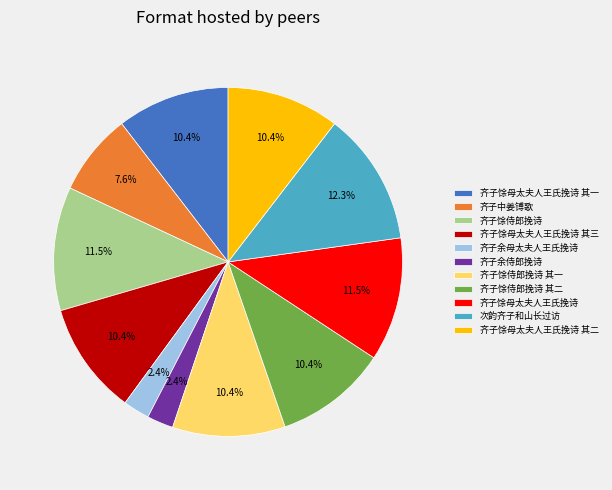

Count the number of slices in the pie.

11